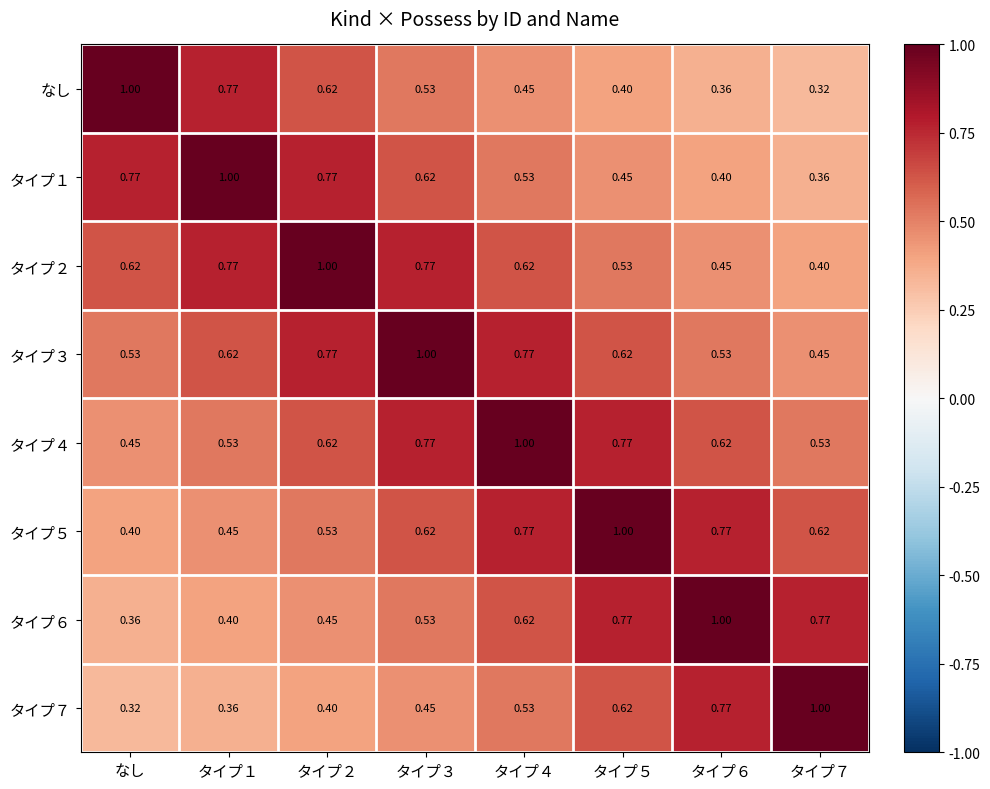

At which label does タイプ６ reach its minimum?

なし